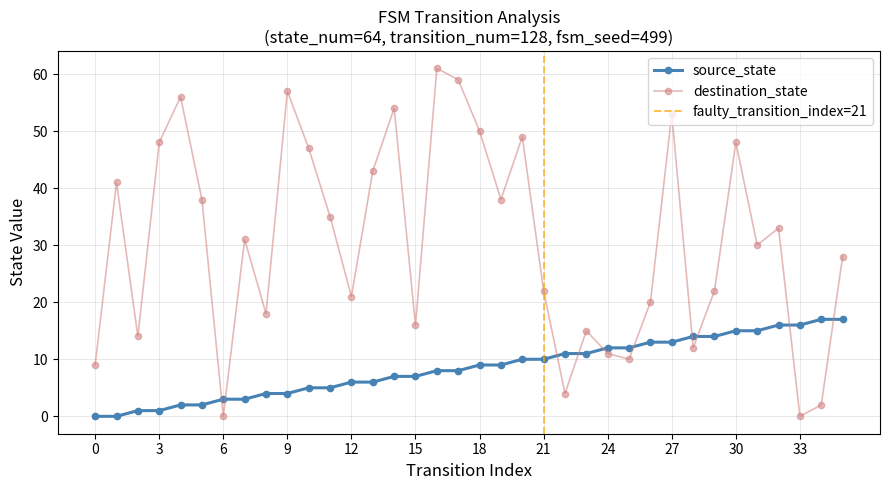

What is the difference between the maximum and minimum values in the source_state series?

17